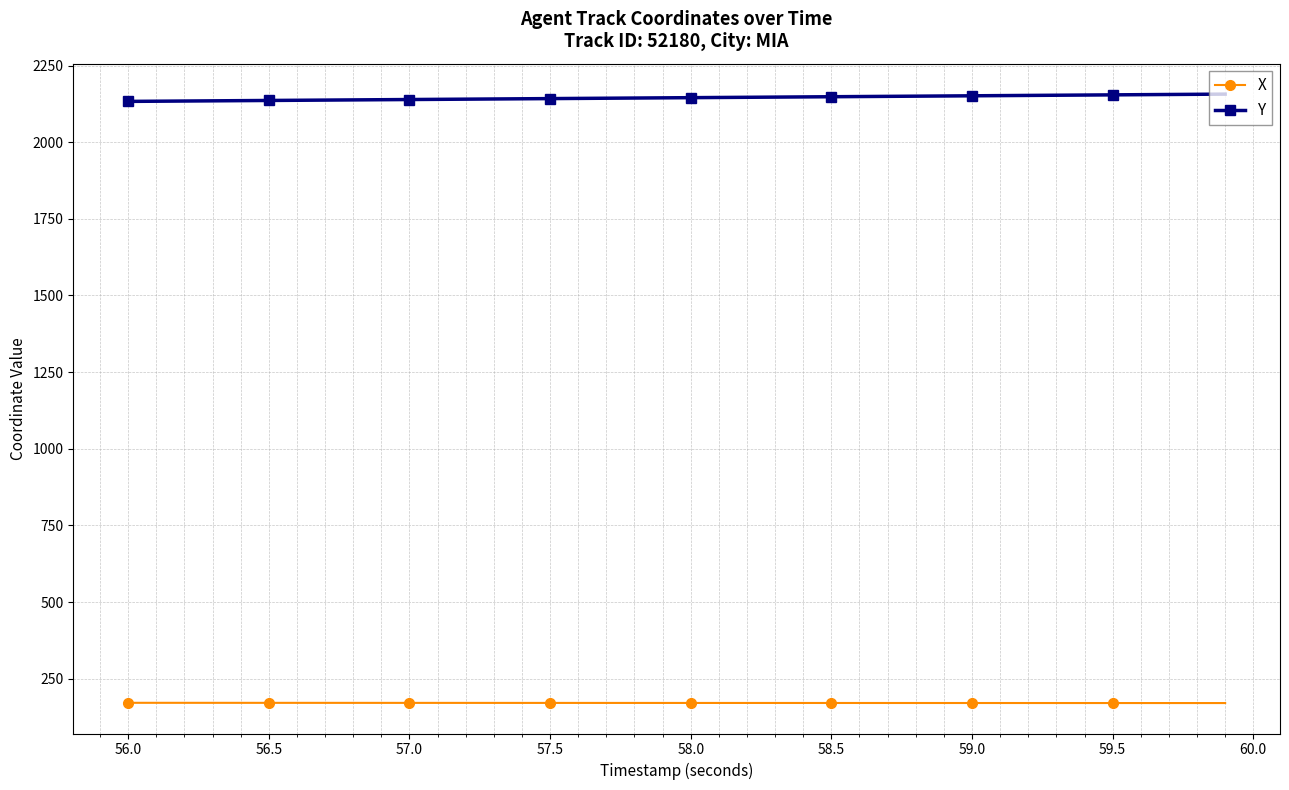

At how many categories does at least one series exceed 354?

40